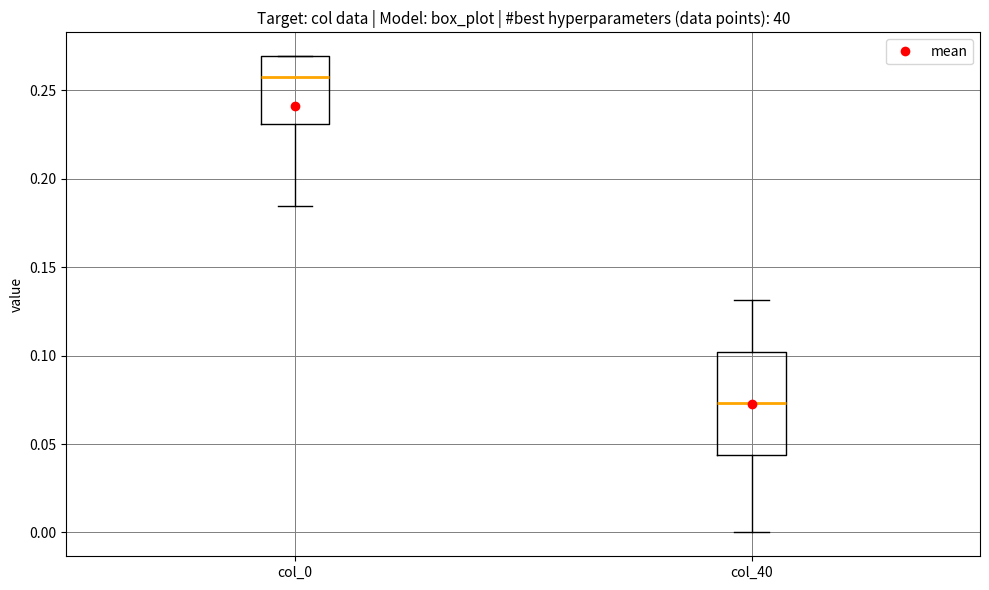

Reading left to right, read every box against the y-axis: the position of its median line, the range the box covers, and the ends of its whiskers. The values are not printed on the chart, so give them approximately, as read against the axis.

col_0: median 0.260, box 0.230 to 0.270, whiskers 0.185 to 0.270
col_40: median 0.075, box 0.045 to 0.100, whiskers 0.000 to 0.130